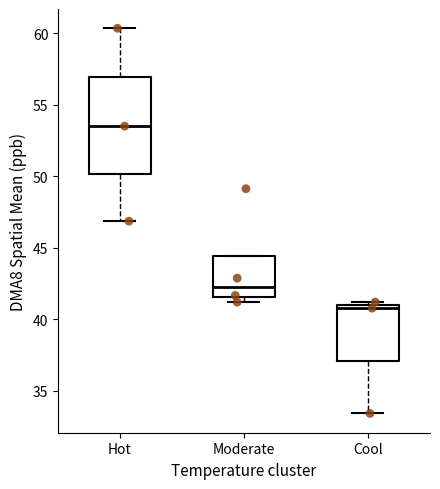

Reading left to right, transcribe this box plot: for each box, give where its median line is, the range the box spans, and where its two whiskers end, as read against the y-axis. The values are not printed on the chart, so give them approximately, as read against the axis.

Hot: median 53.5, box 50.0 to 57.0, whiskers 47.0 to 60.5
Moderate: median 42.5, box 41.5 to 44.5, whiskers 41.0 to 44.5
Cool: median 41.0 (just below the box's upper edge), box 37.0 to 41.0, whiskers 33.5 to 41.0 (just above the box's upper edge)